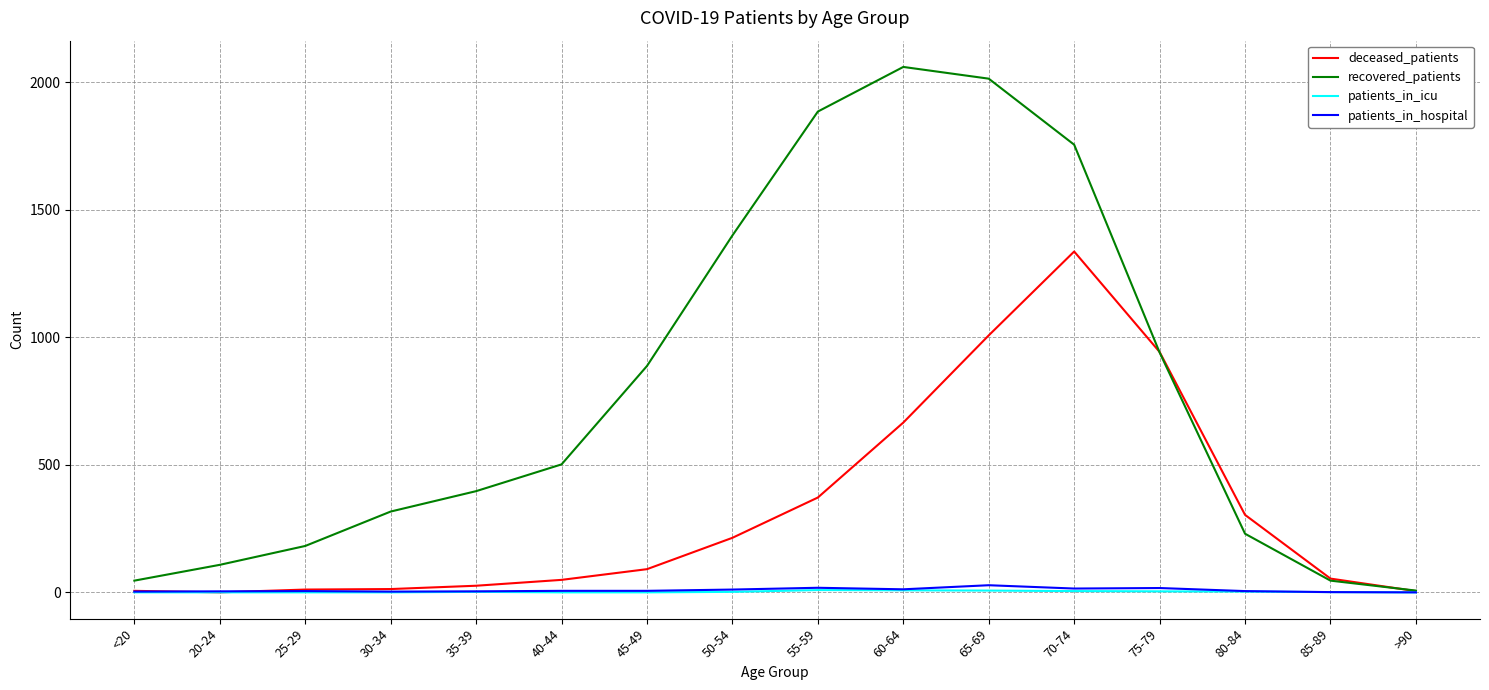

What is the sum of the deceased_patients values at 55-59 and 65-69?

1380